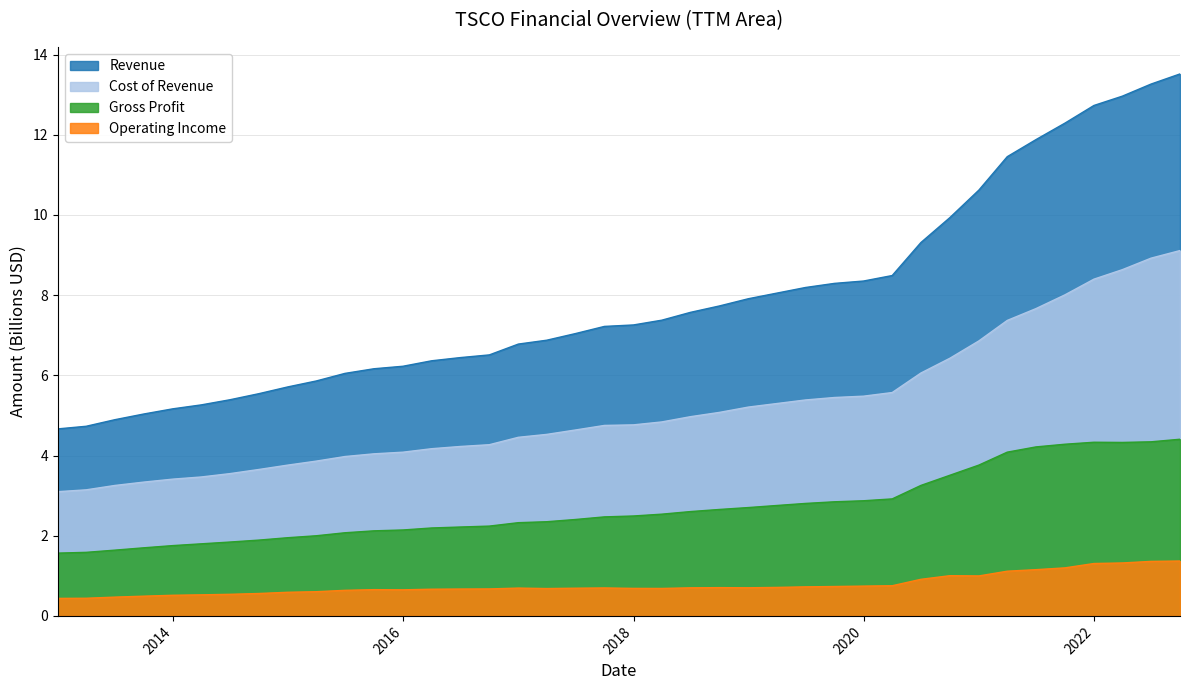

What is the average value of the Operating Income series?

0.8